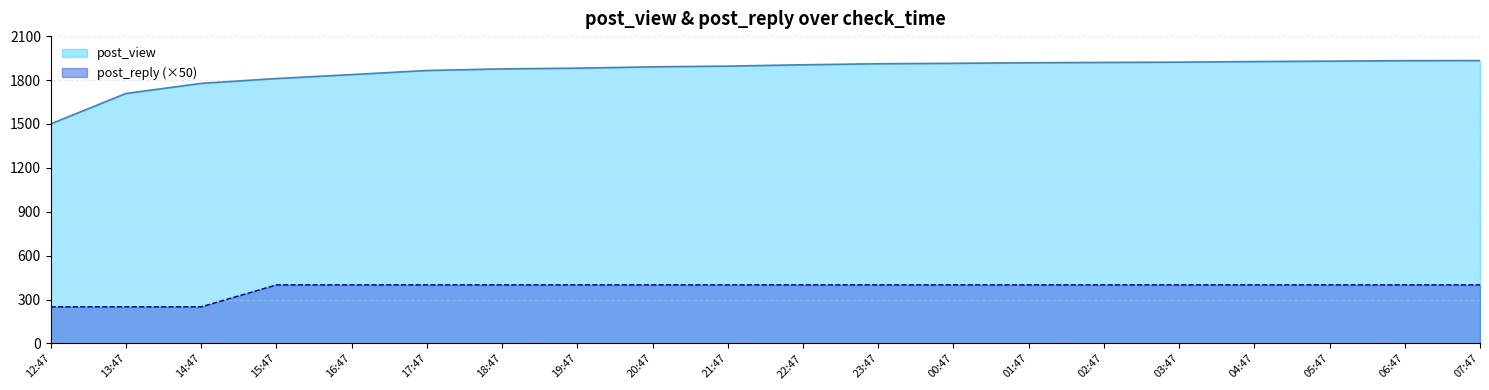

List the labels in order of post_view value, largest first.

07:47, 06:47, 05:47, 04:47, 03:47, 02:47, 01:47, 00:47, 23:47, 22:47, 21:47, 20:47, 19:47, 18:47, 17:47, 16:47, 15:47, 14:47, 13:47, 12:47